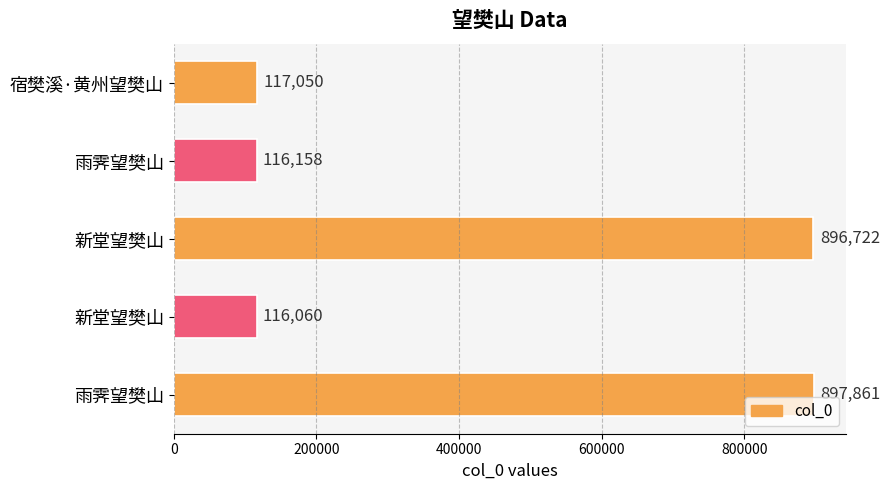

Are the bars horizontal?

Yes